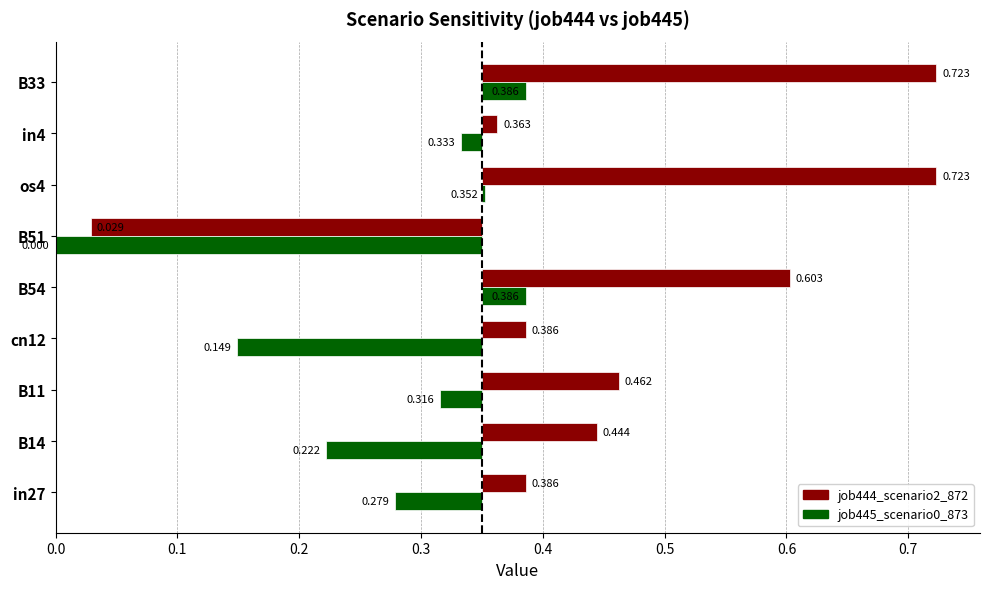

What is the value of the job444_scenario2_872 bar at the 1st from the left?

0.4